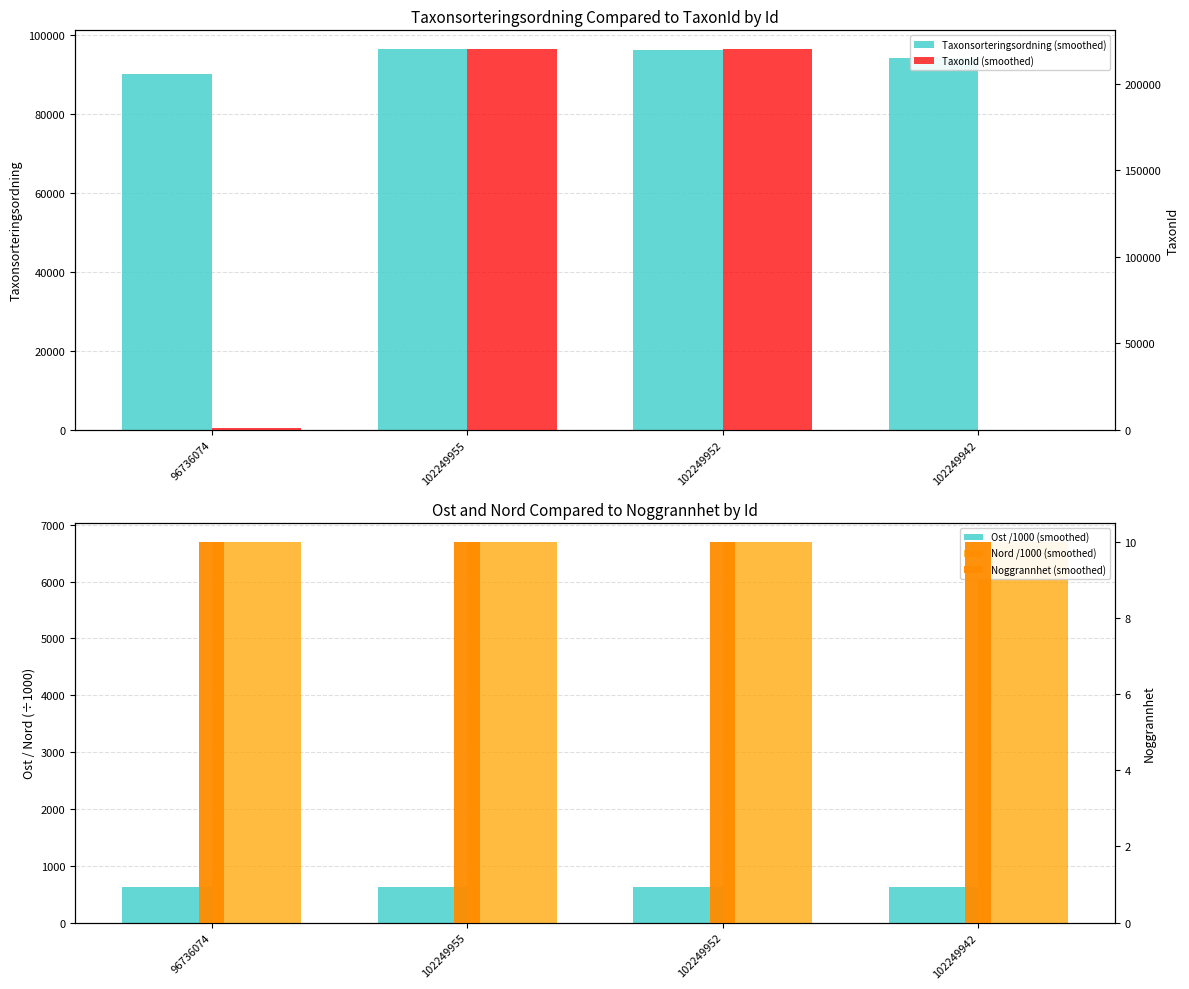

What is the label of the 3rd bar from the left?

102249952